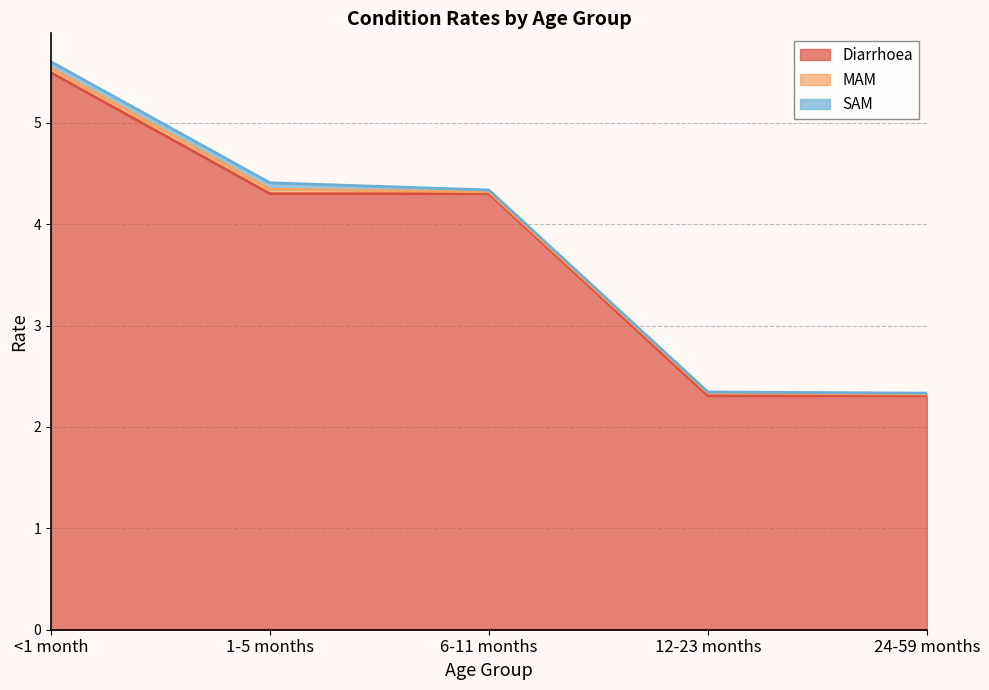

Does the chart display data point markers on the line(s)?

No